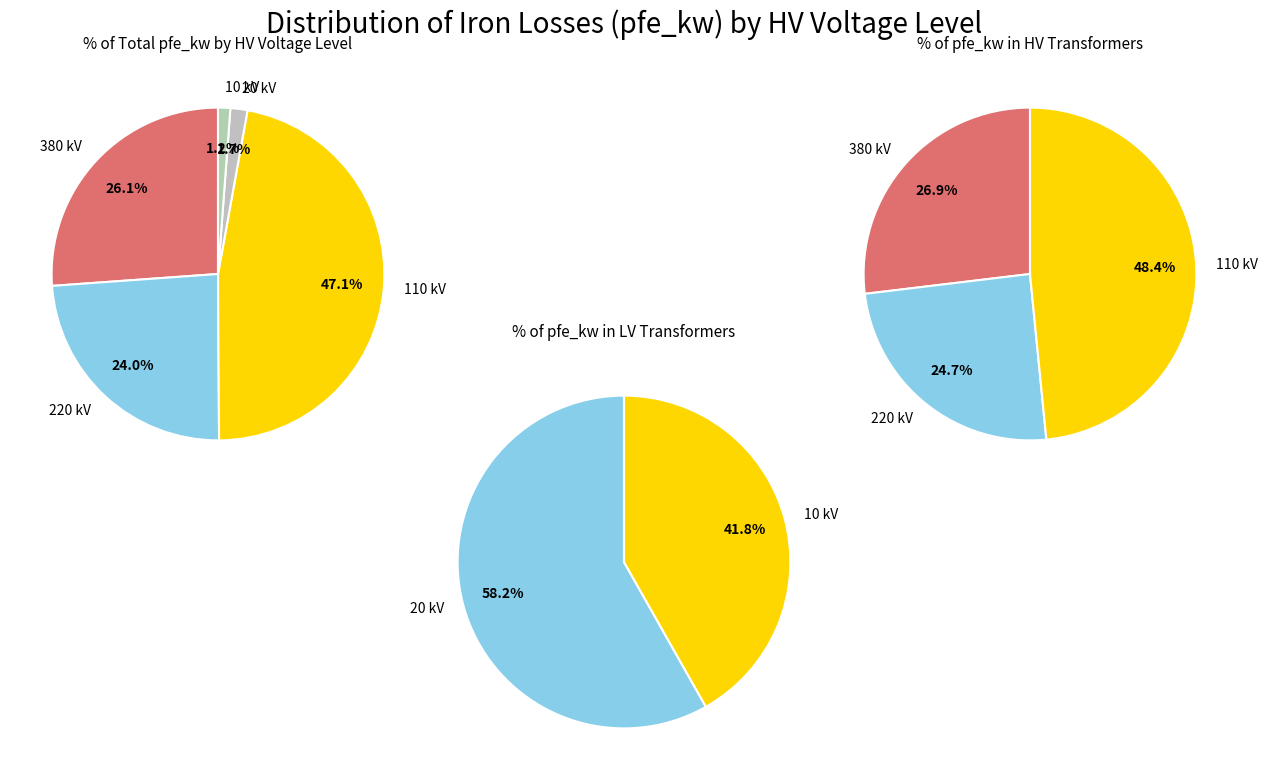

Is there a majority slice in this chart?

No